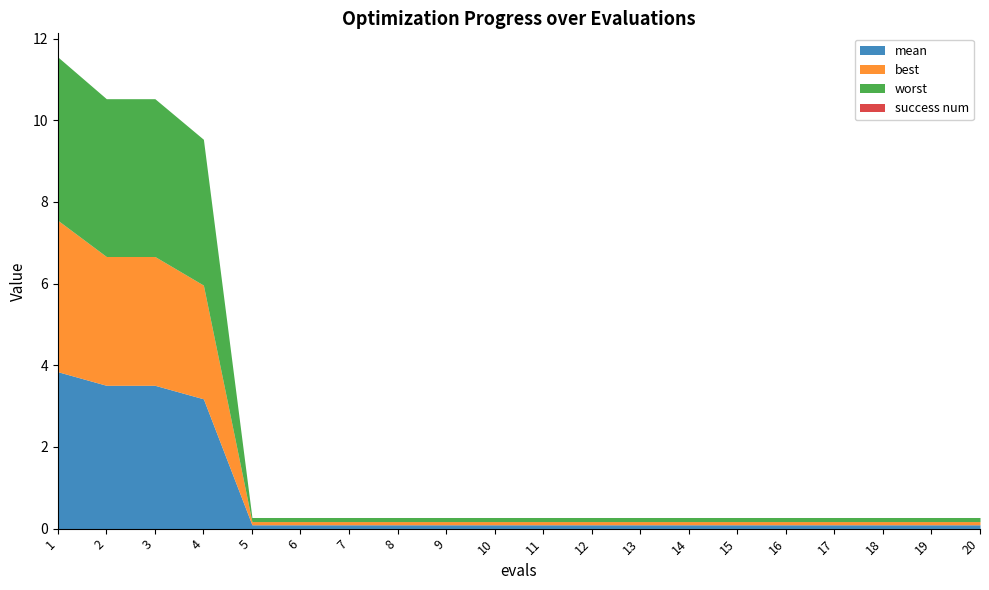

Between 1 and 18, which is larger?

1